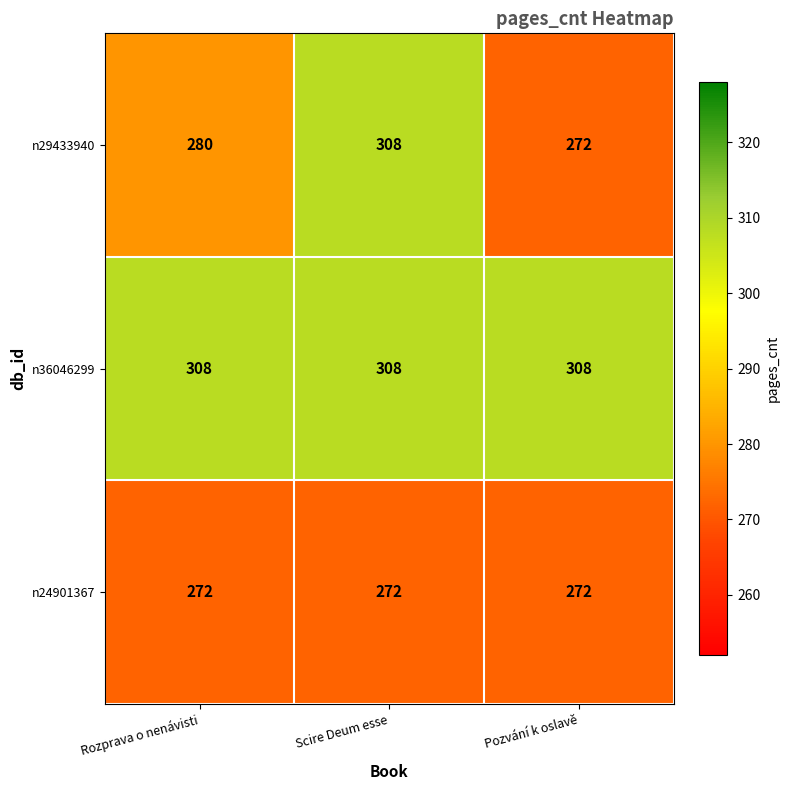

Is it true that n36046299 equals 308 at Scire Deum esse?

True